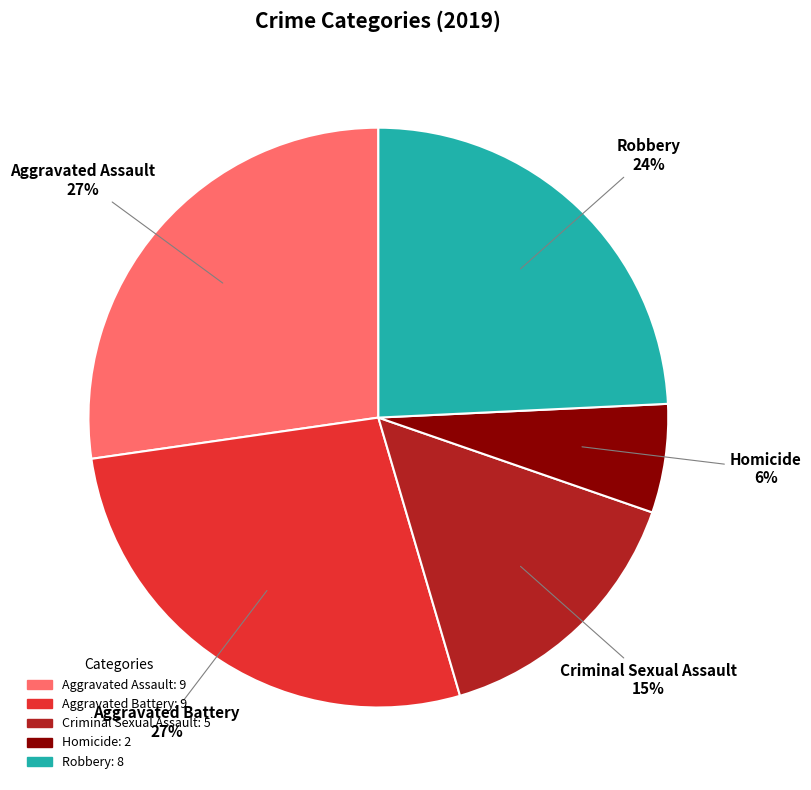

Which slice is the smallest?

Homicide